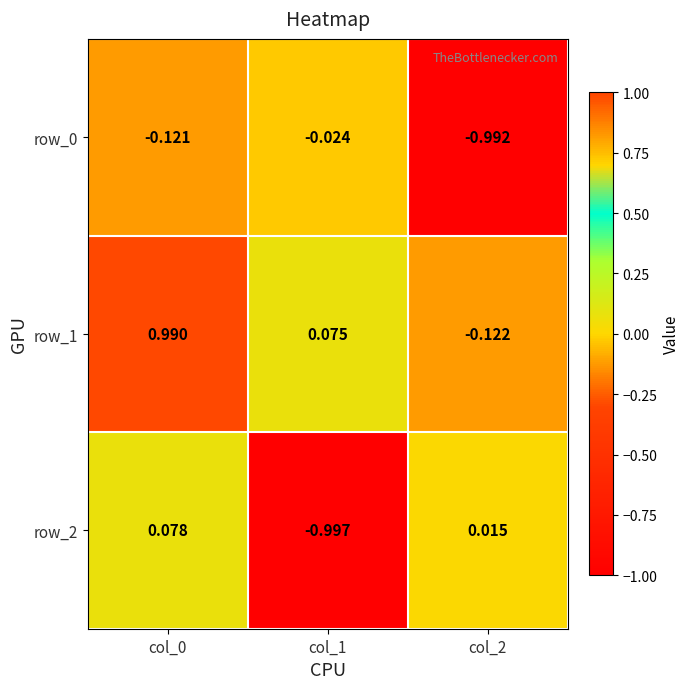

Count the number of data series in this chart.

3